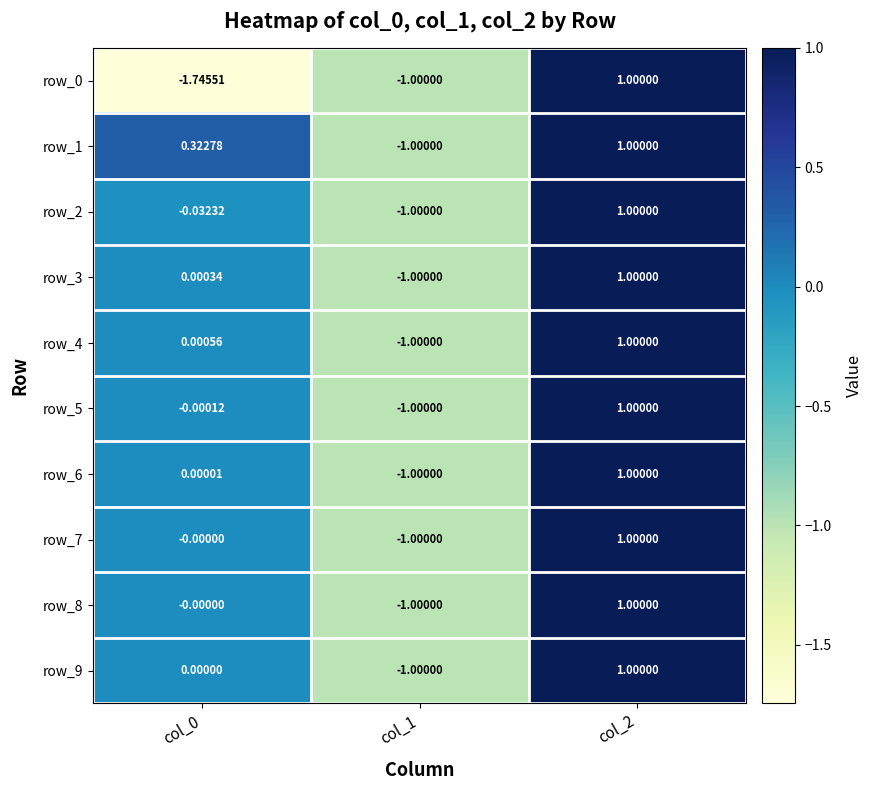

True or false: row_7 has a value of -0.6 at col_1.

False